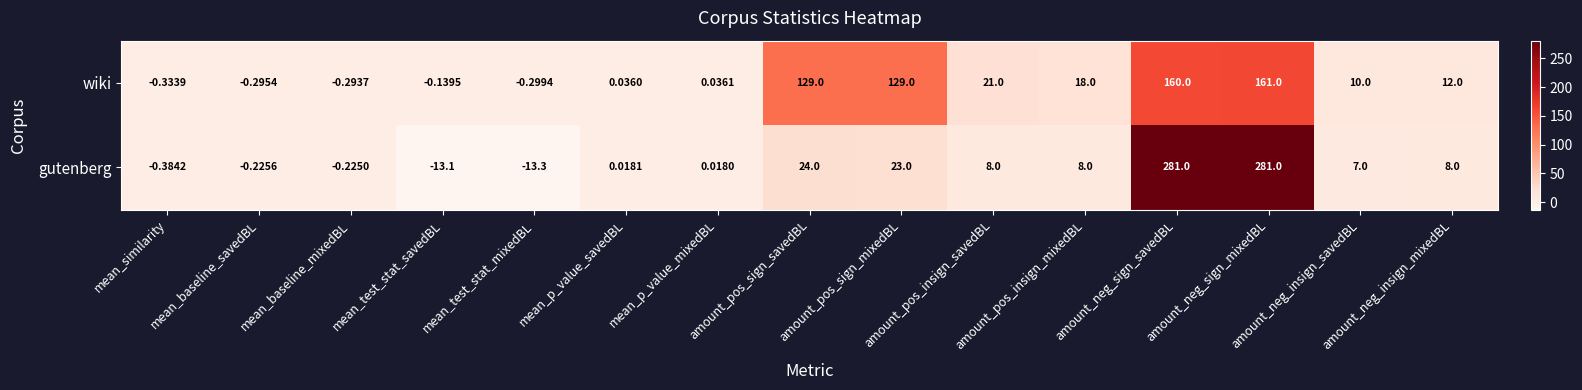

Which series has the widest spread of values?

gutenberg